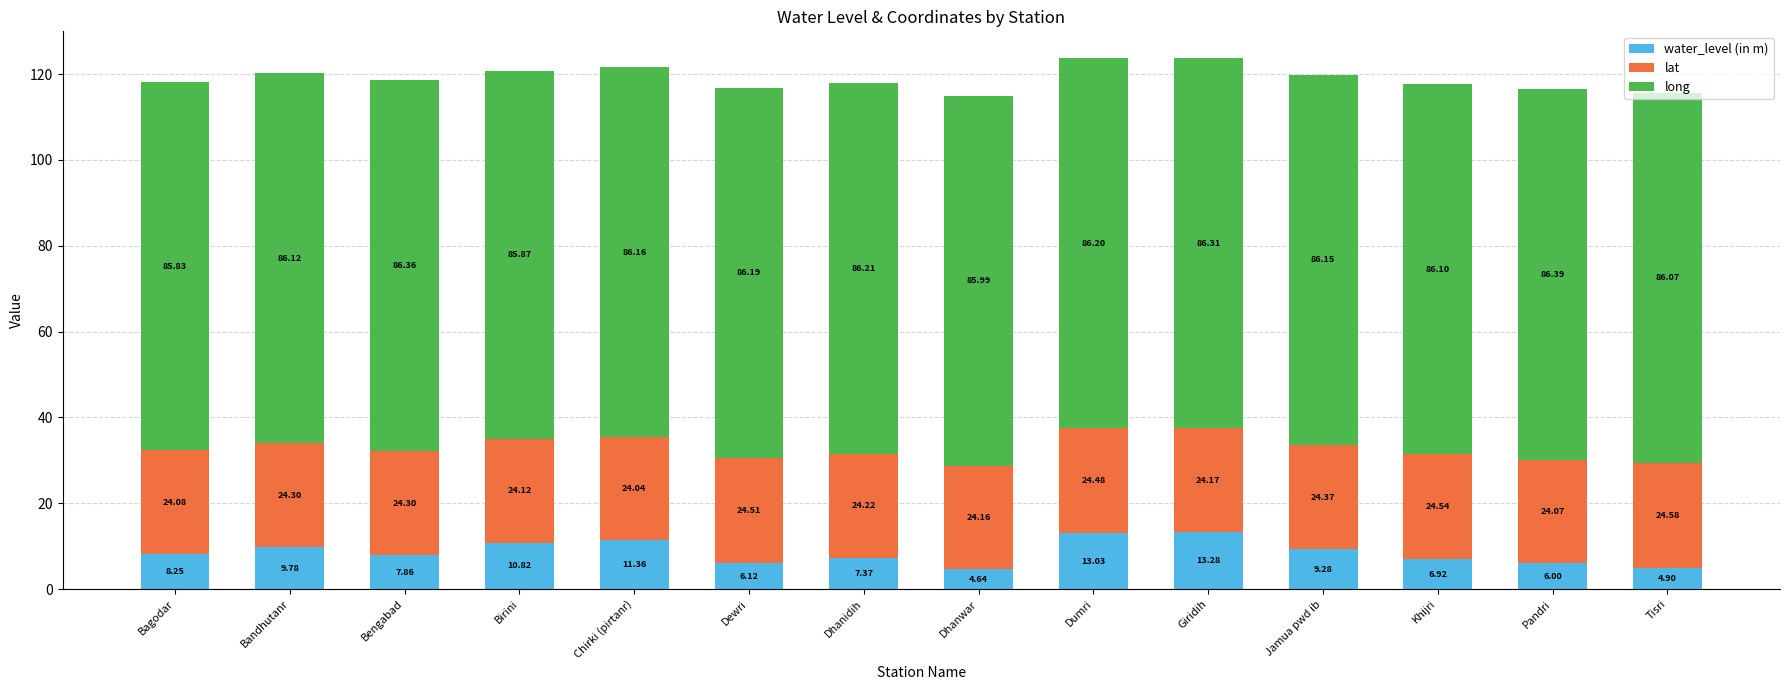

Where does the water_level (in m) series first go above 8?

Bagodar